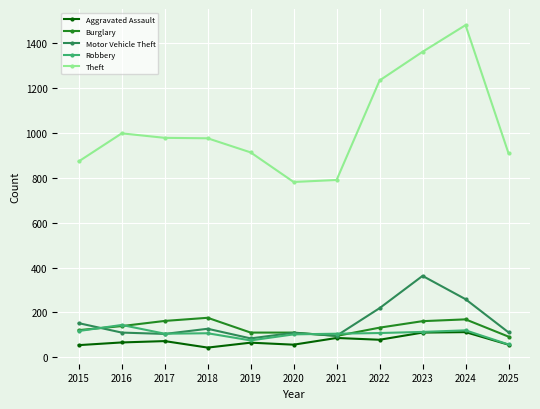

True or false: Theft and Robbery cross at least once.

False